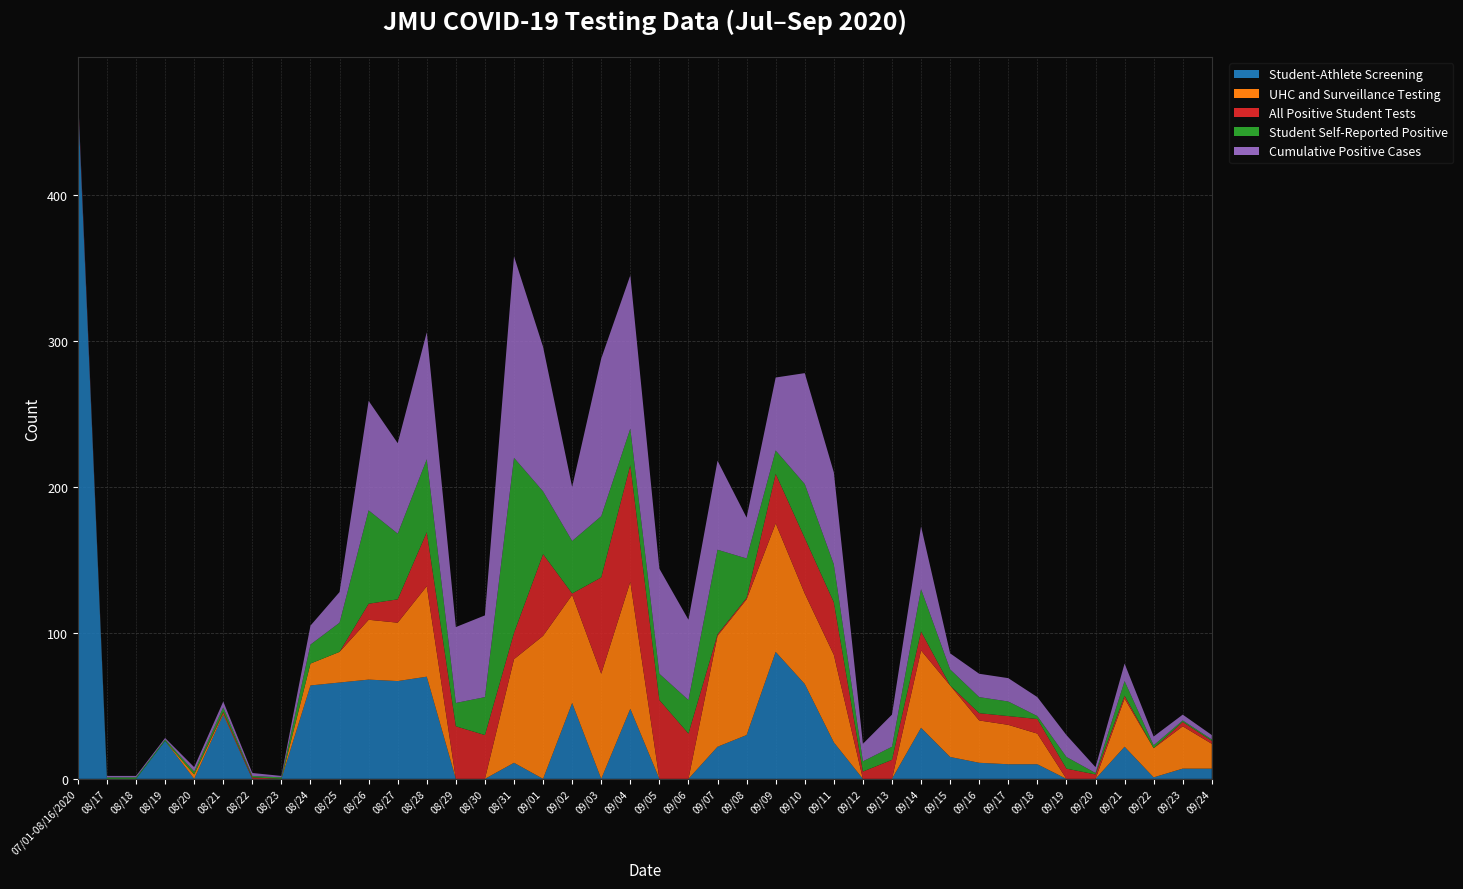

Reading right to left, extract all data points from this chart.

Student-Athlete Screening: 7	7	1	22	0	0	10	10	11	15	35	0	0	25	65	87	30	22	0	0	48	0	52	0	11	0	0	70	67	68	66	64	0	0	44	0	26	0	0	467
UHC and Surveillance Testing: 17	29	20	33	0	0	21	27	29	49	53	0	0	60	62	88	93	76	0	0	87	72	74	98	71	0	0	62	40	41	21	15	0	0	1	3	0	0	0	0
All Positive Student Tests: 2	3	0	2	3	7	10	6	5	0	13	13	5	36	38	34	1	1	31	54	80	66	1	56	18	30	36	37	16	11	0	0	0	1	1	0	0	0	0	2
Student Self-Reported Positive: 1	1	2	10	1	8	2	10	11	11	29	9	7	26	37	16	27	58	23	18	25	42	36	43	120	26	16	50	45	64	20	13	1	1	3	2	1	1	1	0
Cumulative Positive Cases: 3	4	6	12	4	15	13	16	16	11	43	22	12	63	76	50	28	61	55	72	105	108	37	99	138	56	52	87	62	75	21	13	1	2	4	3	1	1	1	2